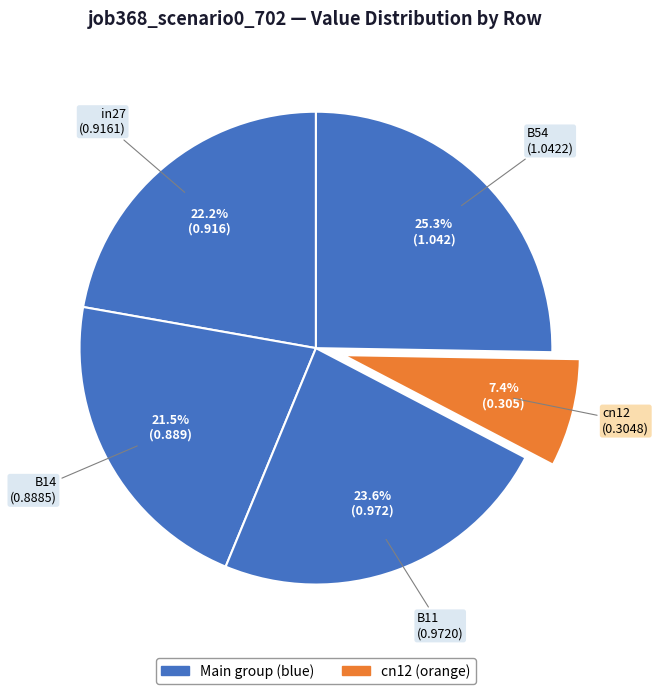

Which slice is the largest?

B54